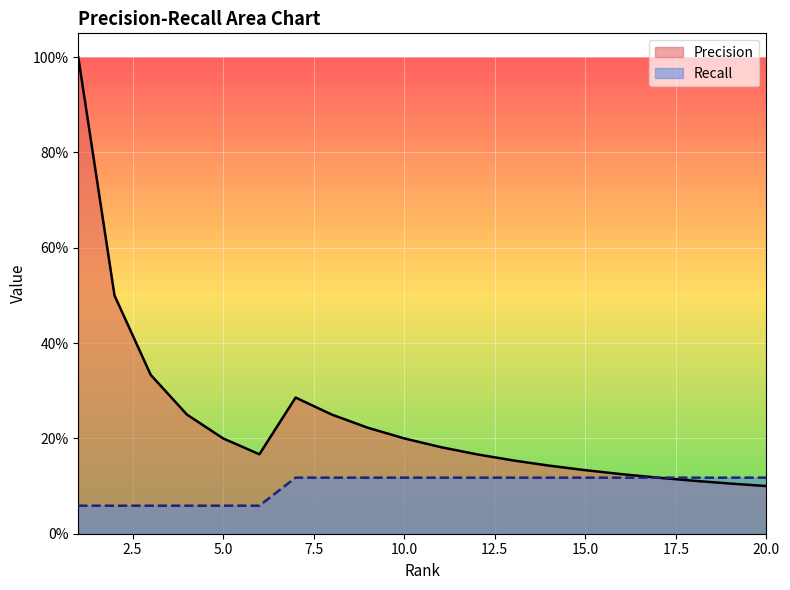

Count the Recall values in the range 0 to 1.

20